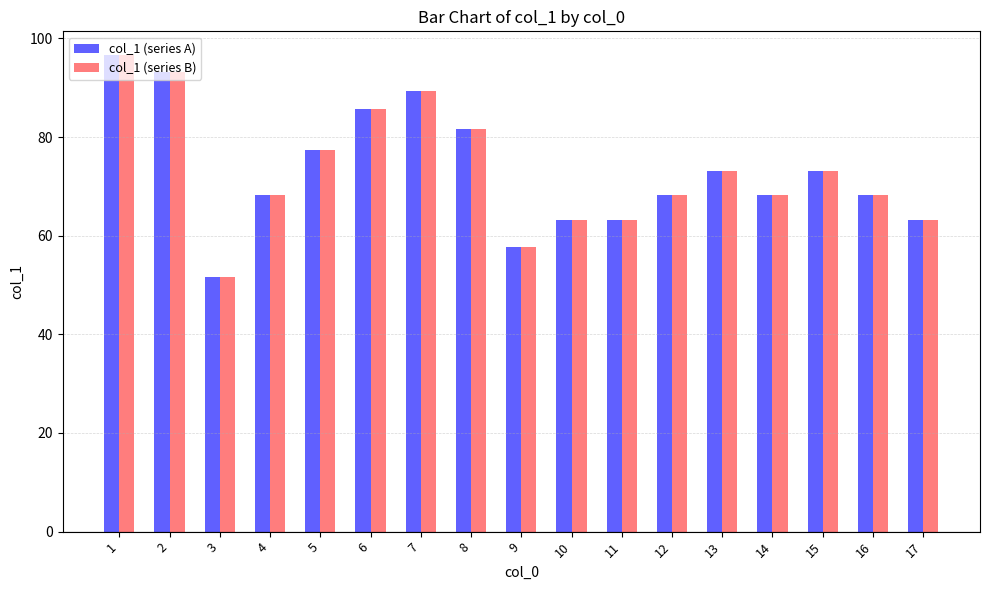

What are all the series names shown in the legend?

col_1 (series A), col_1 (series B)